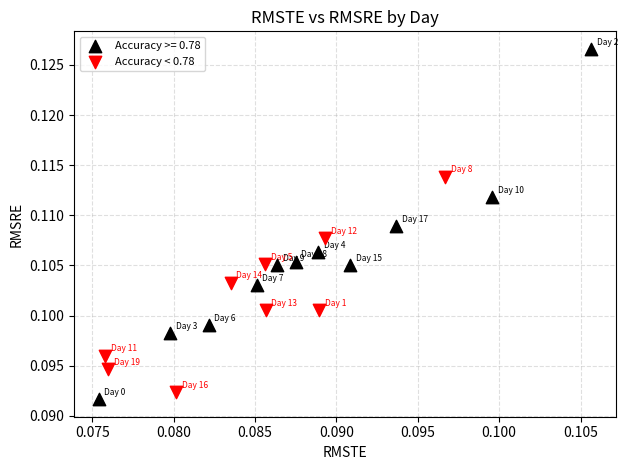

Which series reaches the maximum Y coordinate?

Accuracy >= 0.78